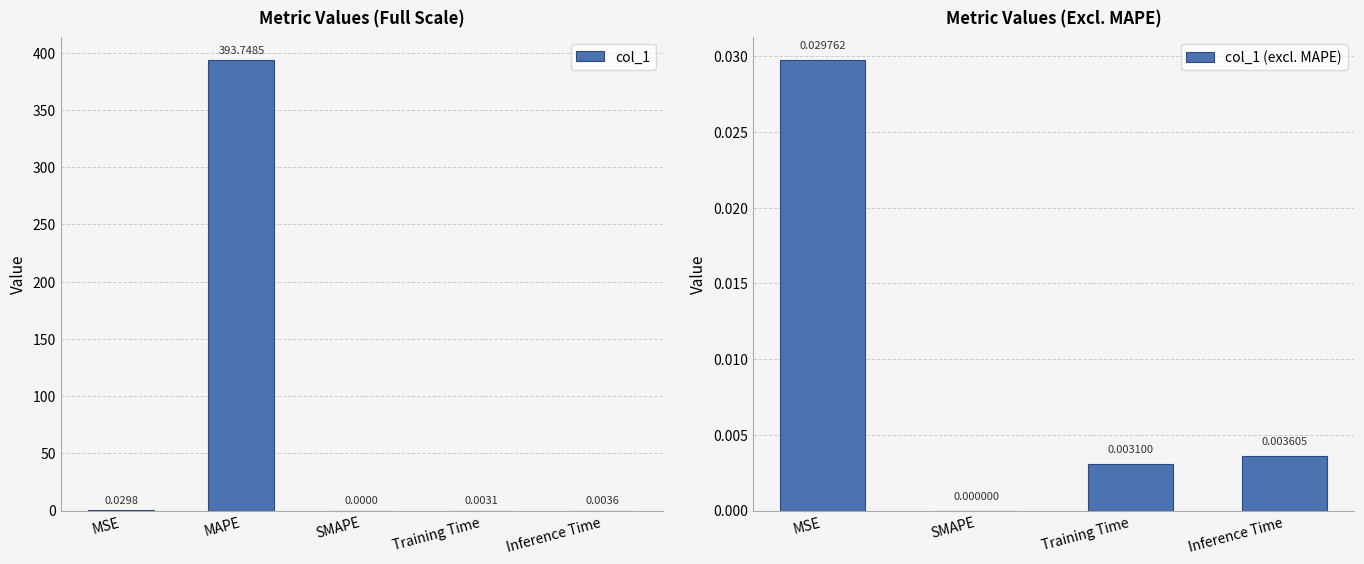

List the labels in order of value, largest first.

MAPE, MSE, Inference Time, Training Time, SMAPE